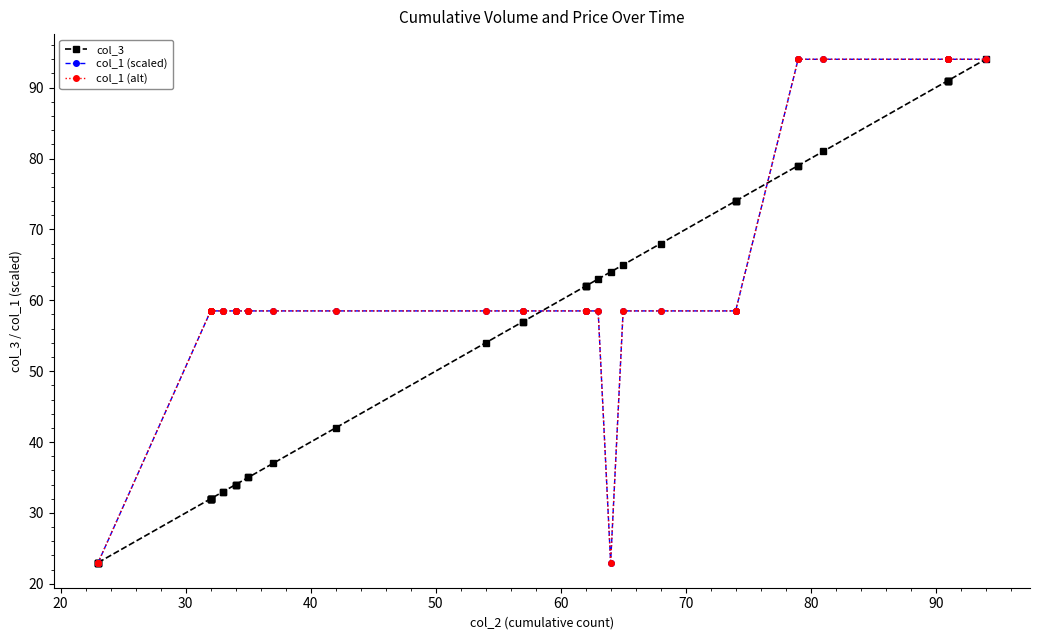

Count the number of data series in this chart.

3